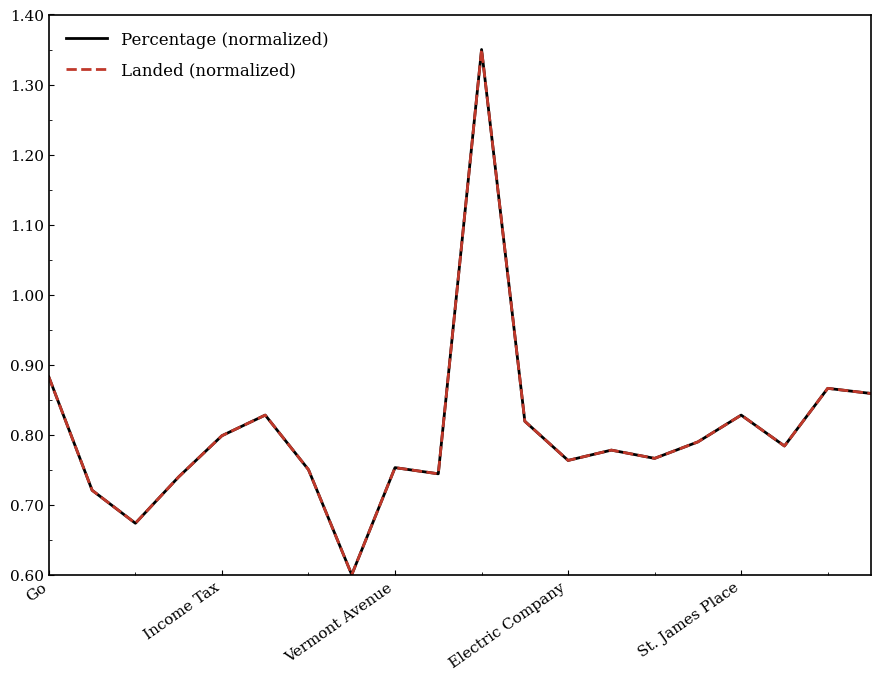

Does the chart have visible grid lines?

No